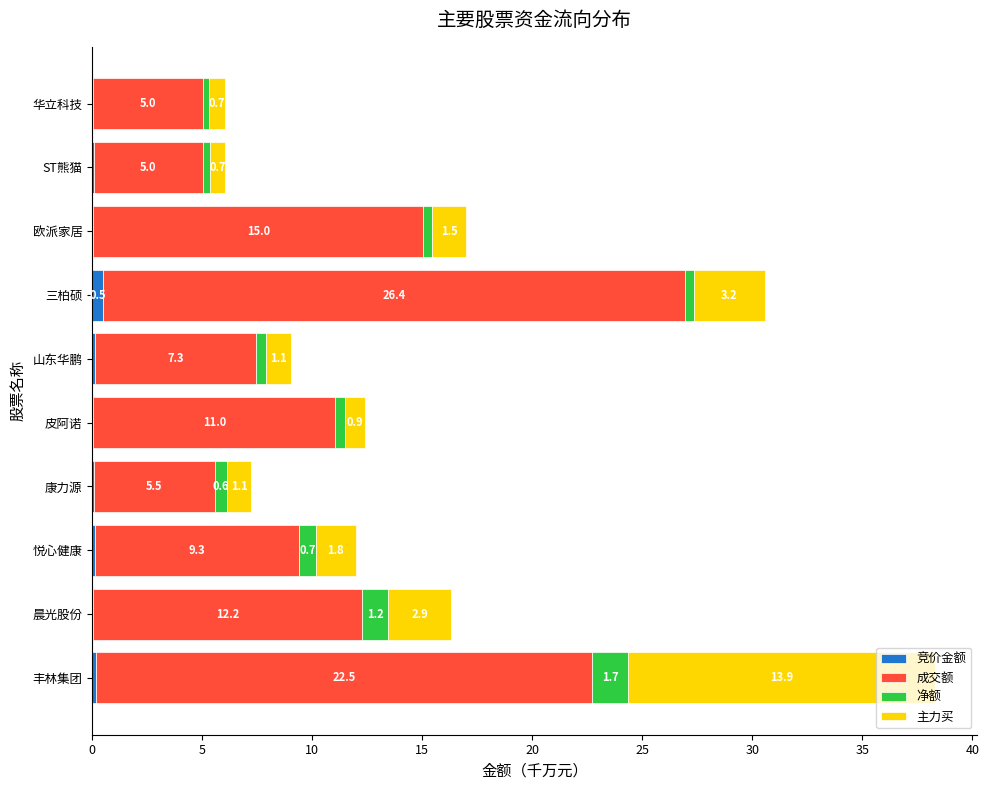

At which category is the sum across all series the highest?

丰林集团